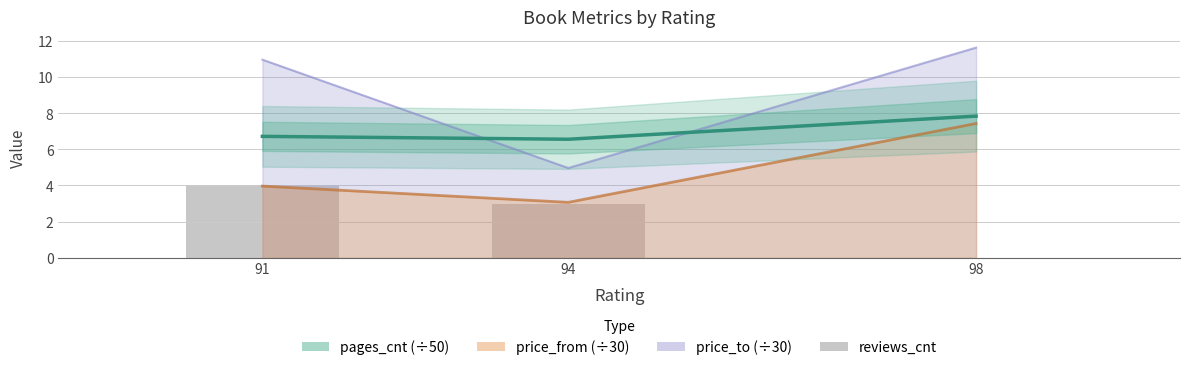

Is it true that pages_cnt (scaled ÷50) equals 13.5 at 98?

False